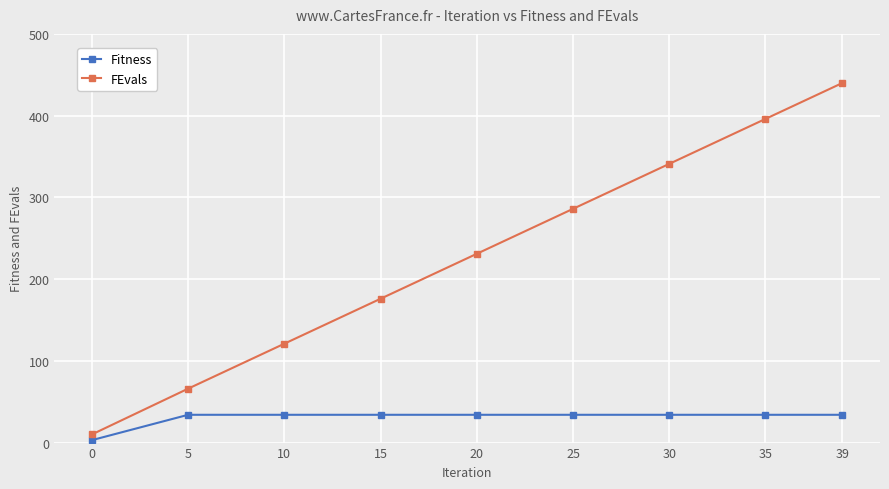

How many values in the Fitness series are below 34?

1